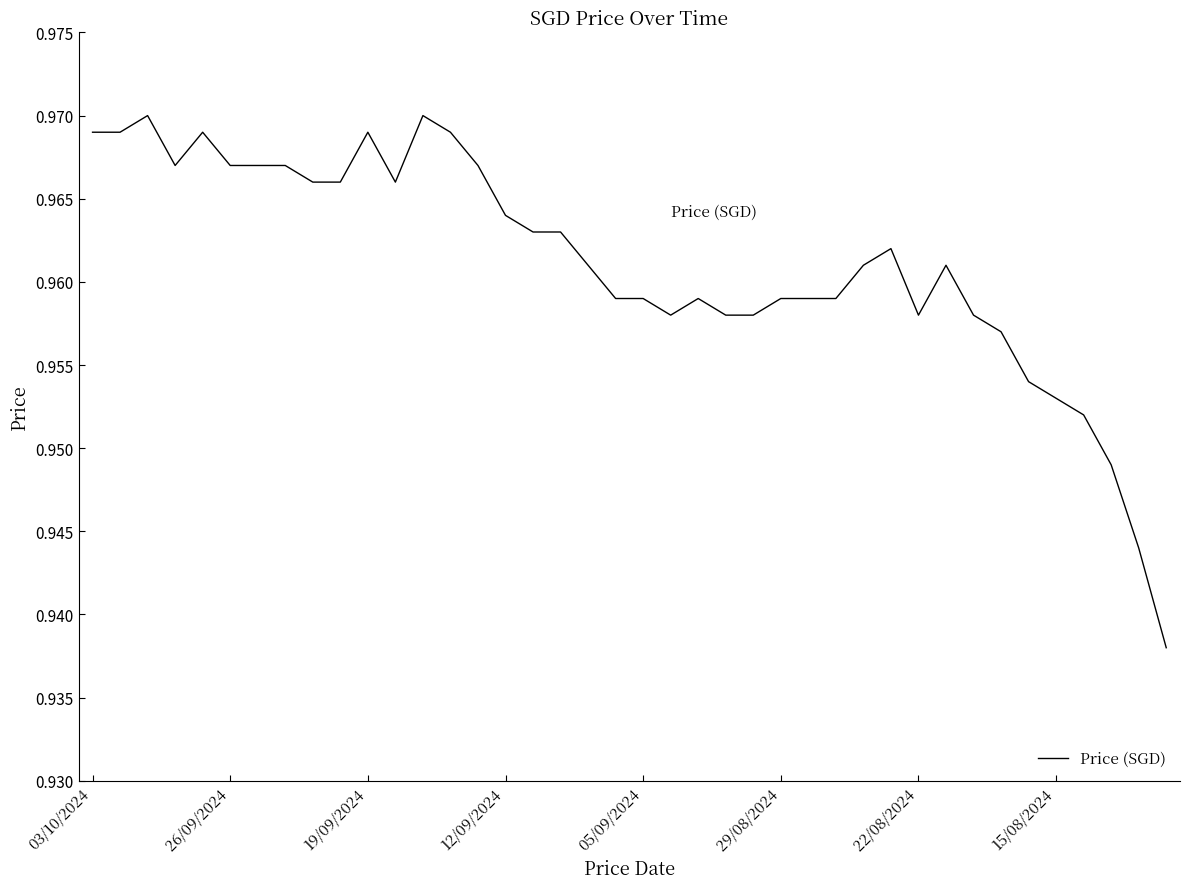

How many interior local valleys (lower than both neighbors) does the data have?

4